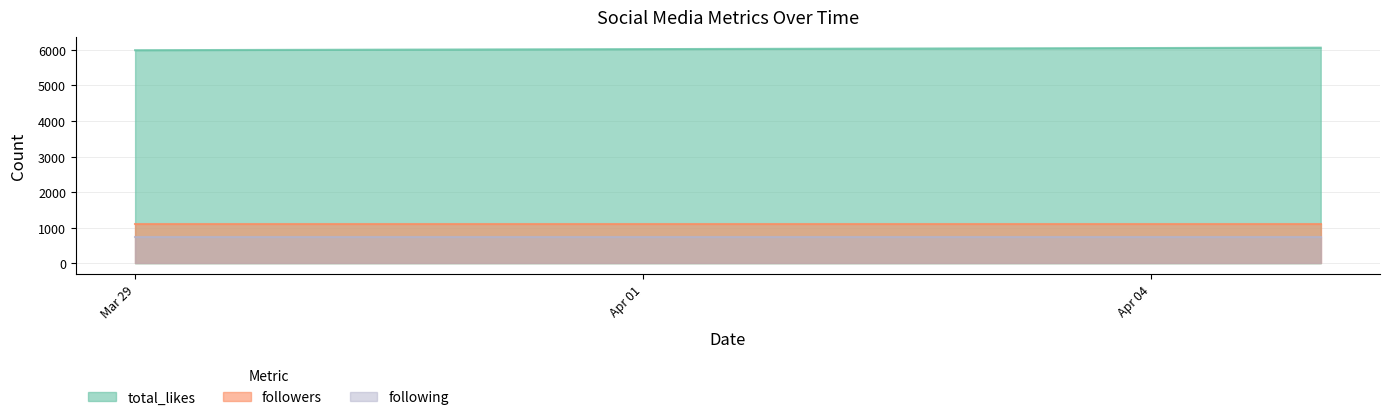

Is the value of followers at 2025-04-05 greater than the value of following at 2025-03-29?

Yes